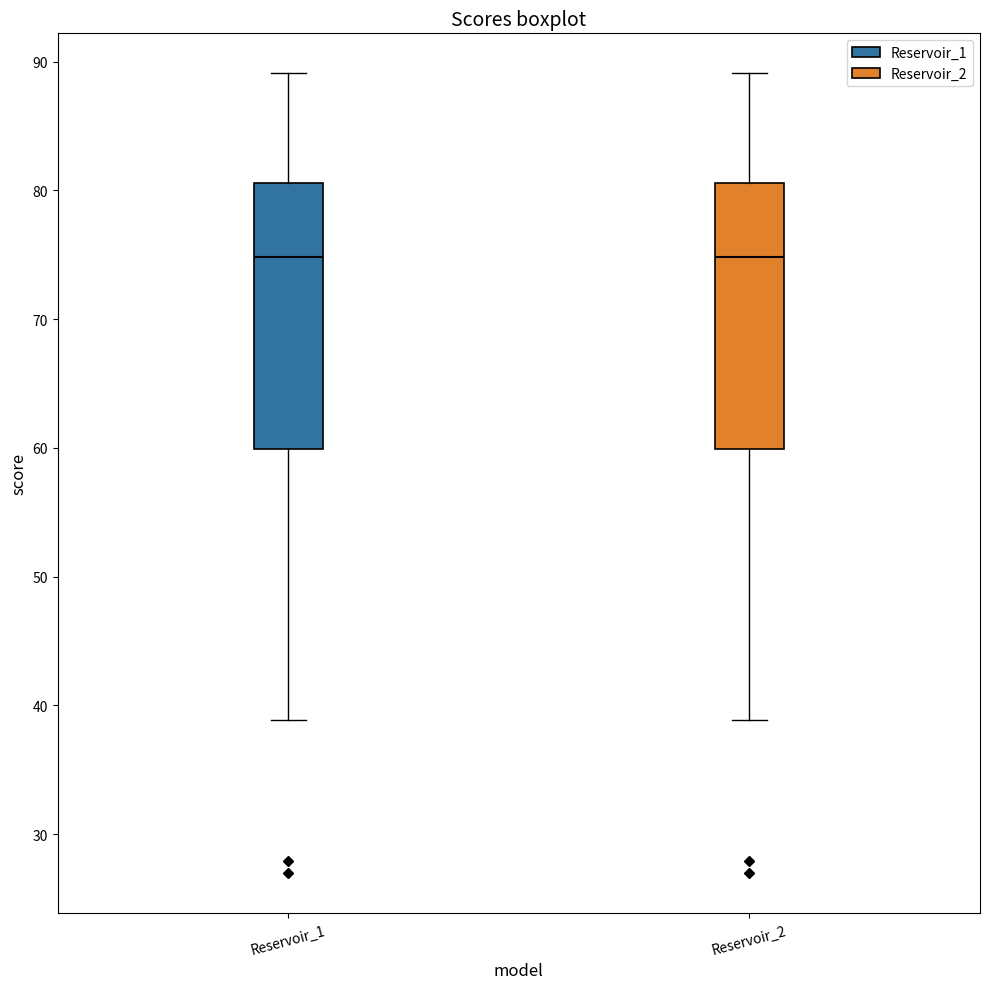

Reading left to right, transcribe this box plot: for each box, give where its median line is, the range the box spans, and where its two whiskers end, as read against the y-axis. The values are not printed on the chart, so give them approximately, as read against the axis.

Reservoir_1: median 75, box 60 to 81, whiskers 39 to 89
Reservoir_2: median 75, box 60 to 81, whiskers 39 to 89